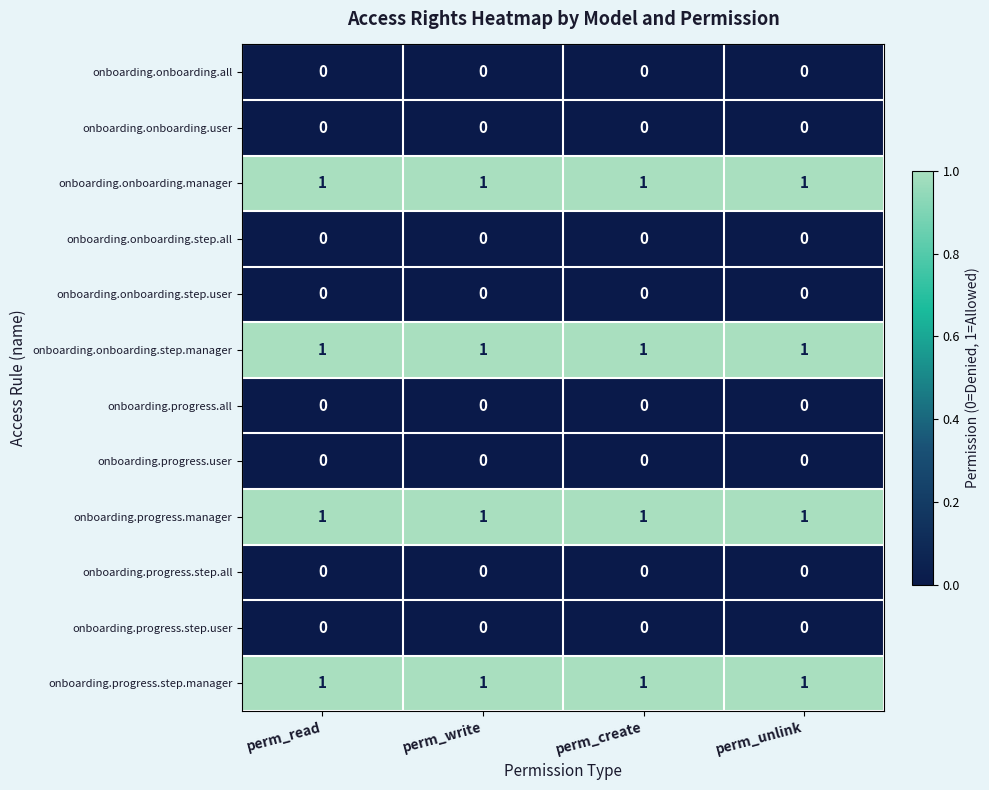

What is the maximum value shown in the chart?

1